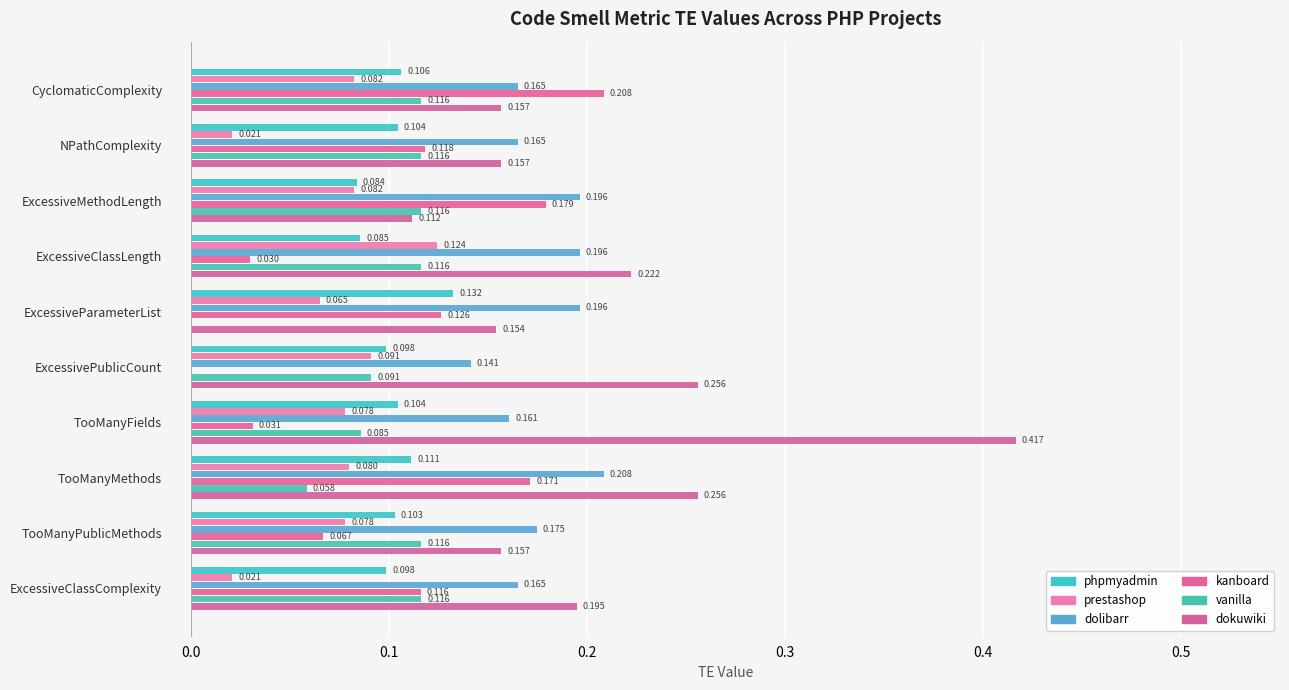

Count the number of categories in the chart.

10